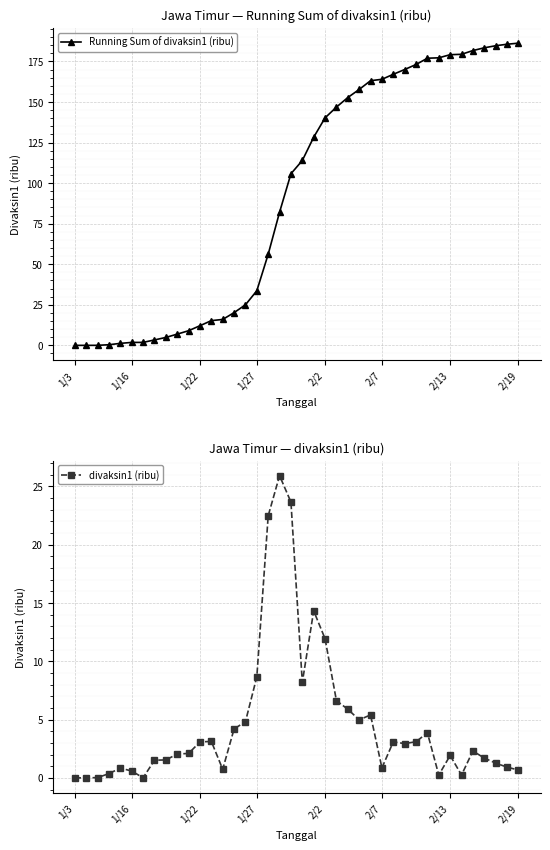

Rank the series at 1/22 from lowest to highest value.

divaksin1 (ribu), Running Sum of divaksin1 (ribu)